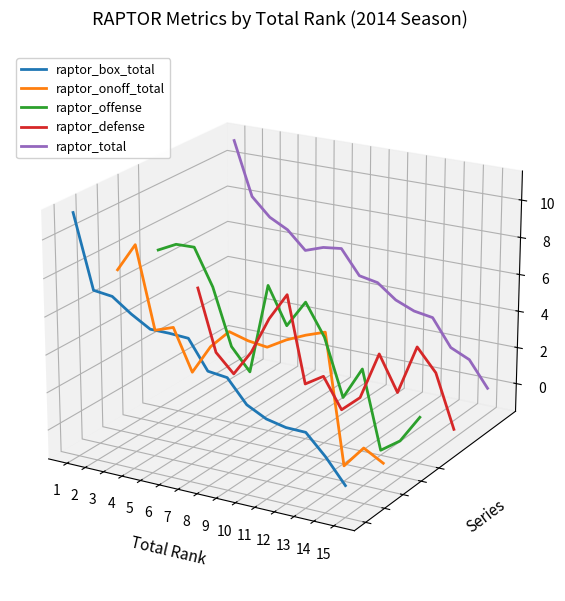

Between 4 and 9, which is larger?

4